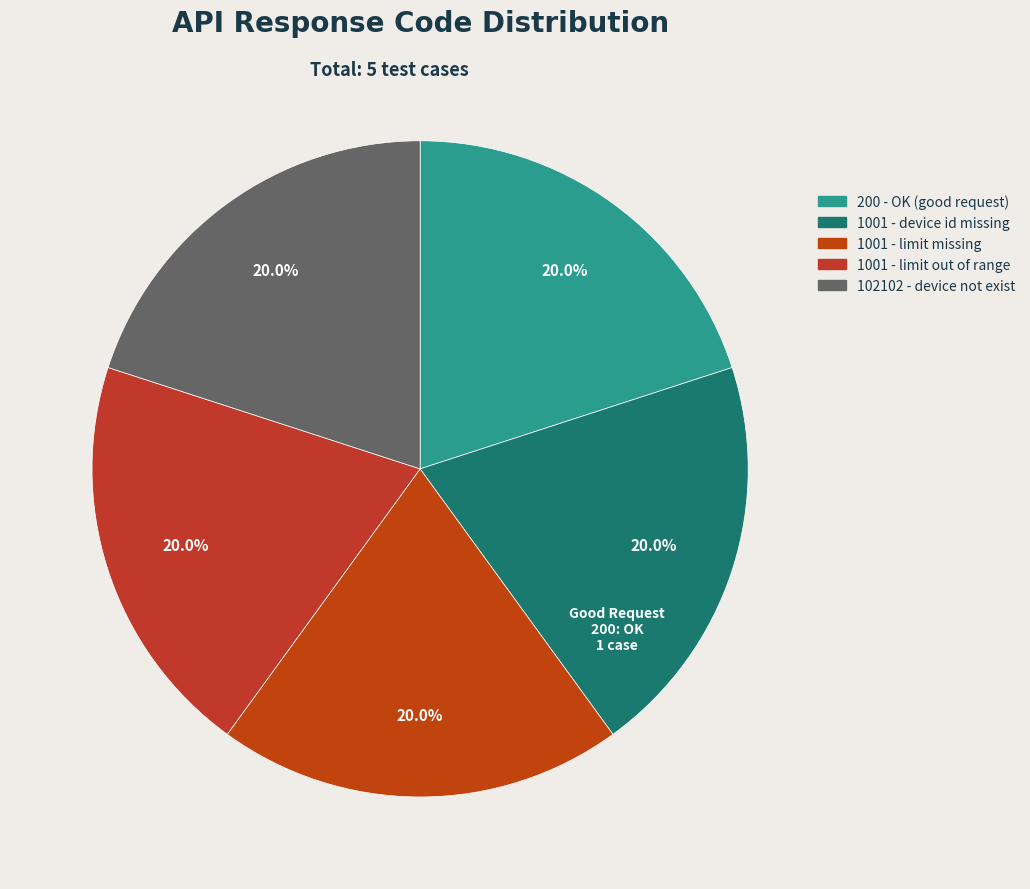

Which slice is the smallest?

200 (good request)